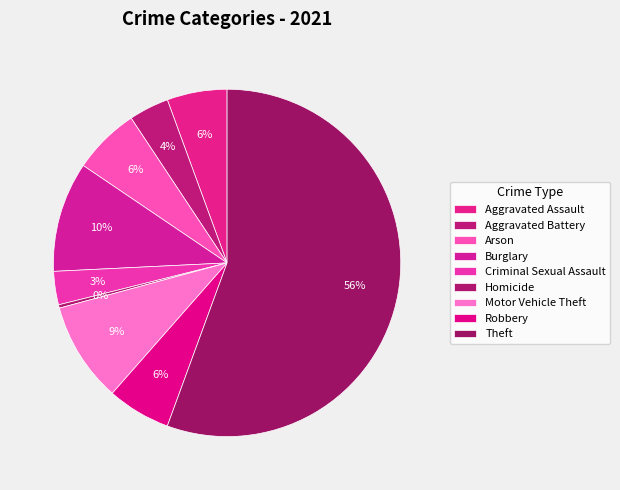

Is the sum of Aggravated Assault and Motor Vehicle Theft greater than half?

No